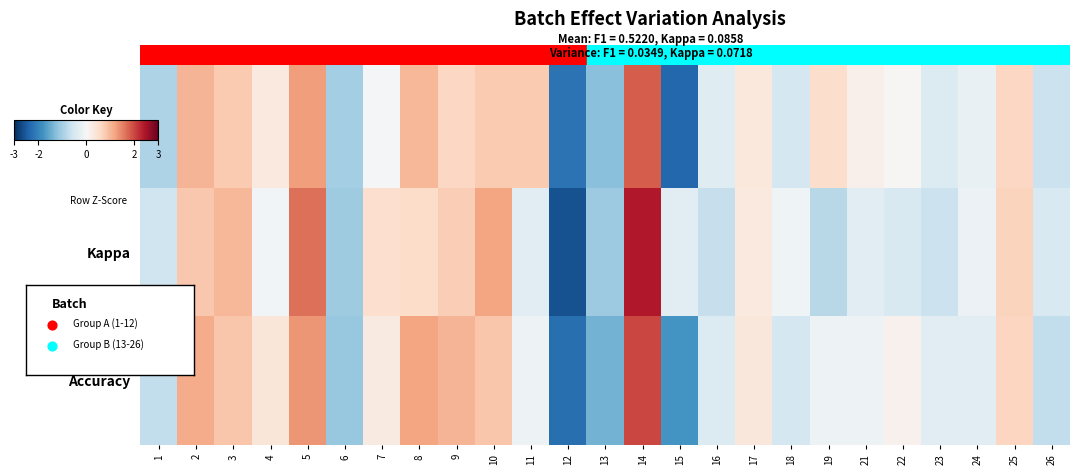

Which label corresponds to the smallest value in the chart?

12